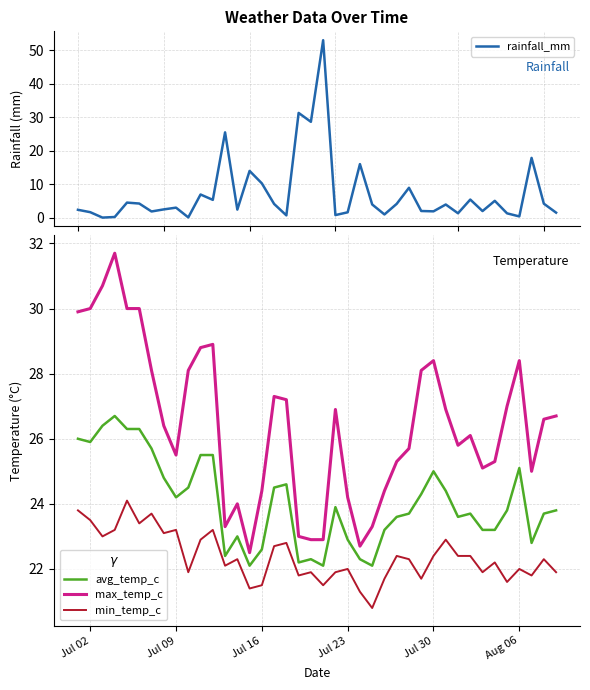

In min_temp_c, how many points are lower than both neighbors (excluding endpoints)?

13